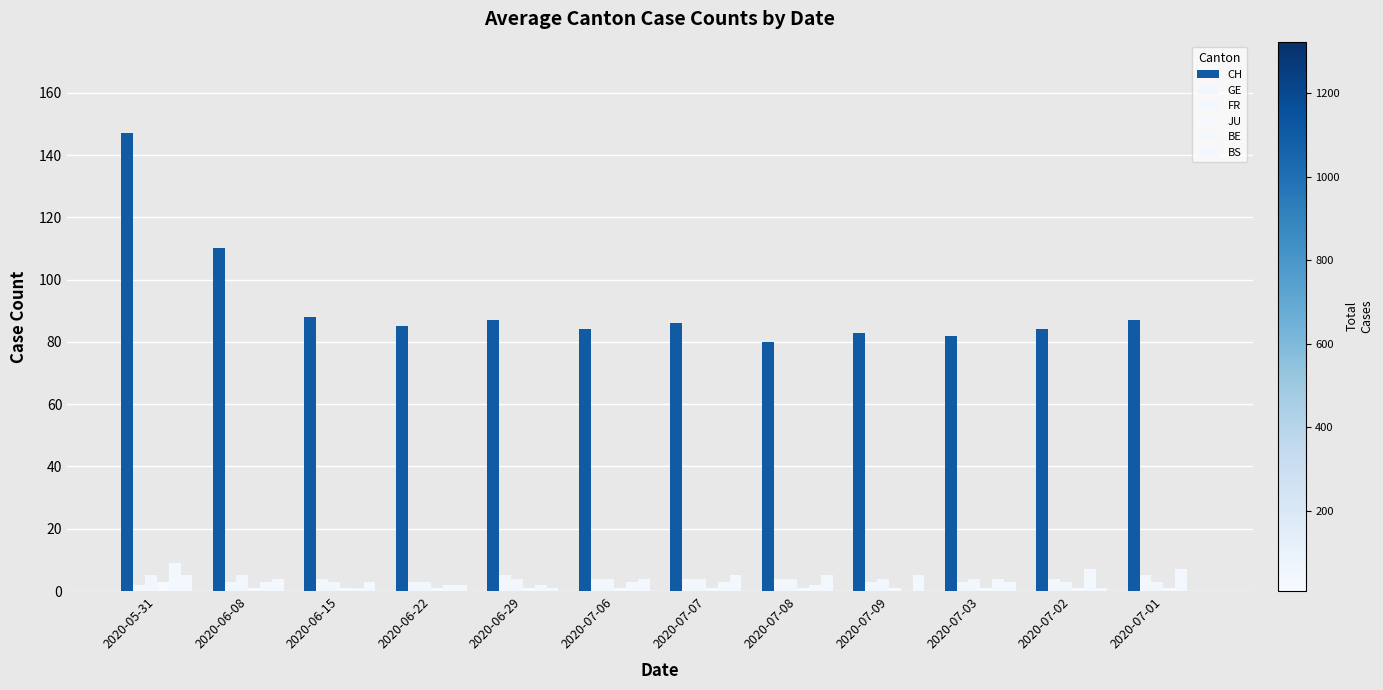

What is the value of the JU bar at the 5th from the left?

1